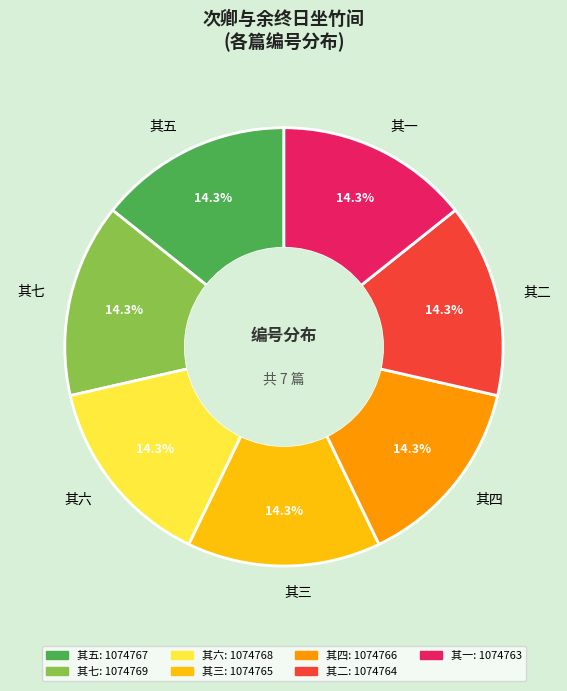

What is the ratio of the value at 其二 to the value at 其四?

1.0